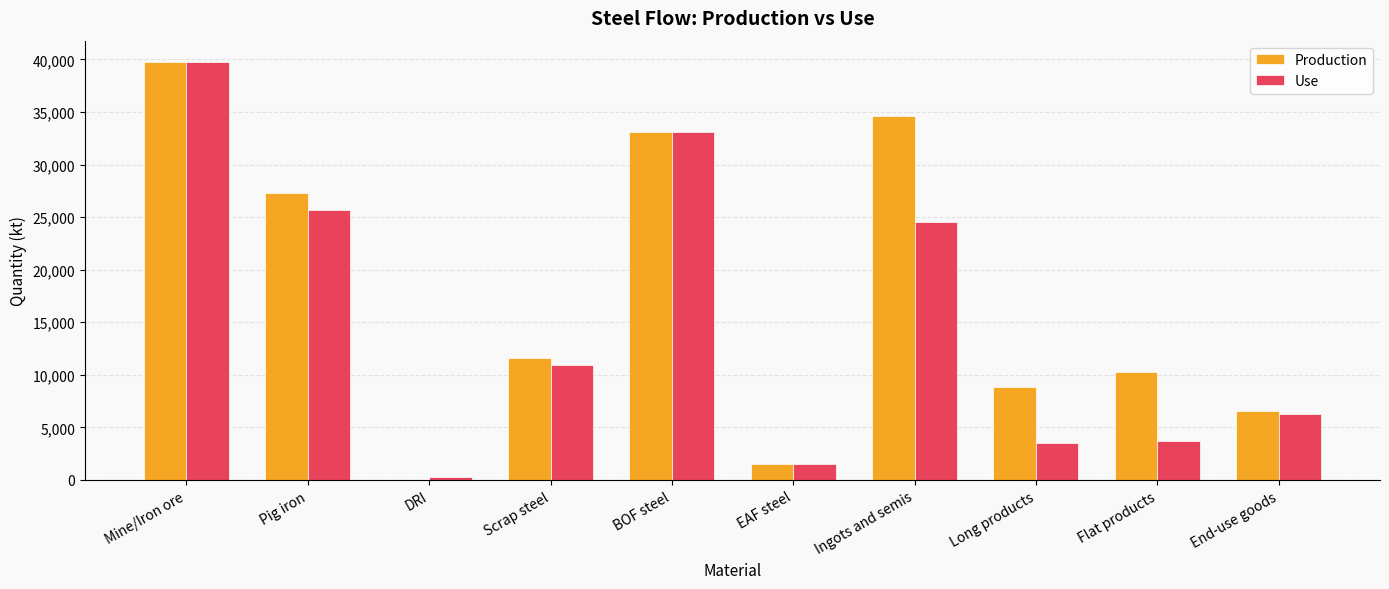

What is the spread (max minus min) of values at DRI?

299.9